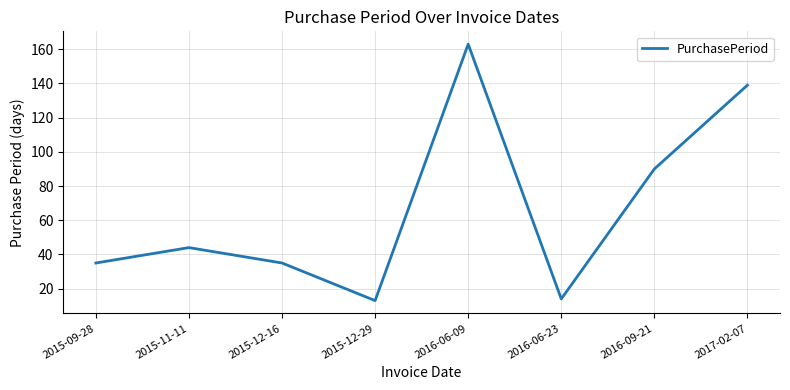

True or false: the data shows 73 at 2016-06-09.

False